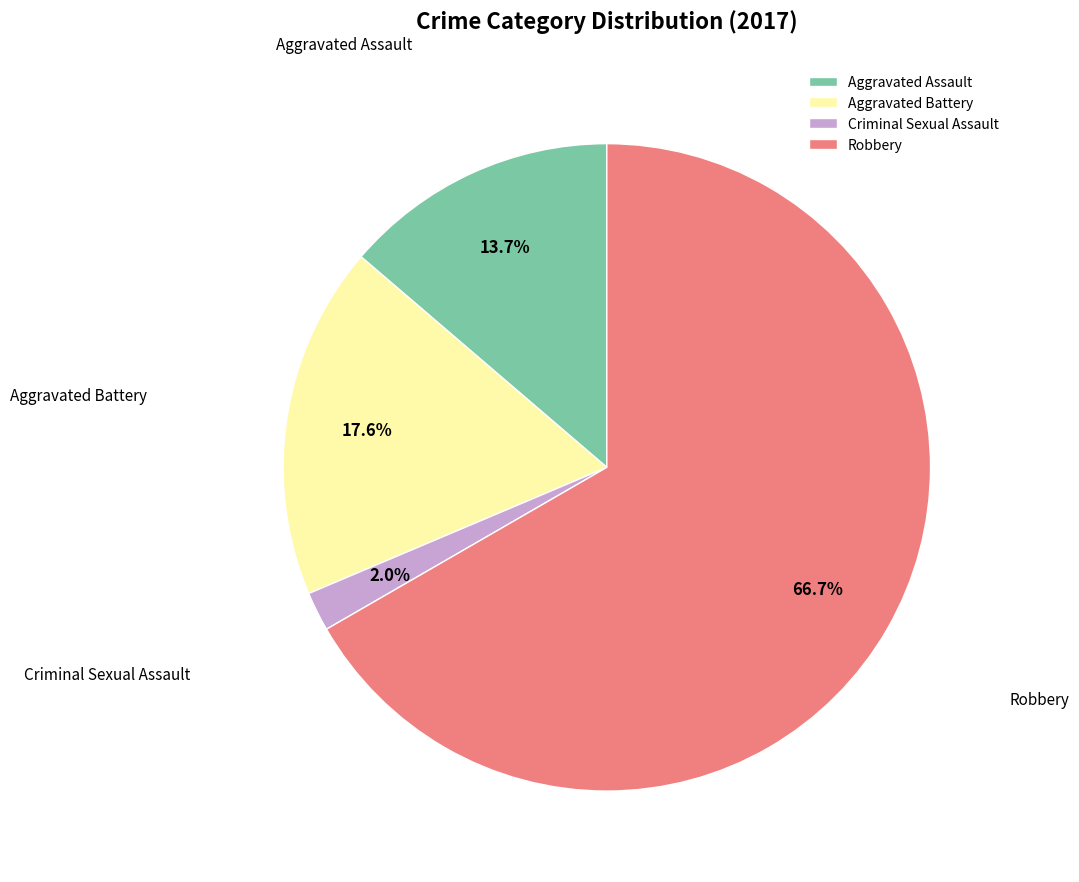

What portion of the pie excludes Aggravated Assault?

86.3%